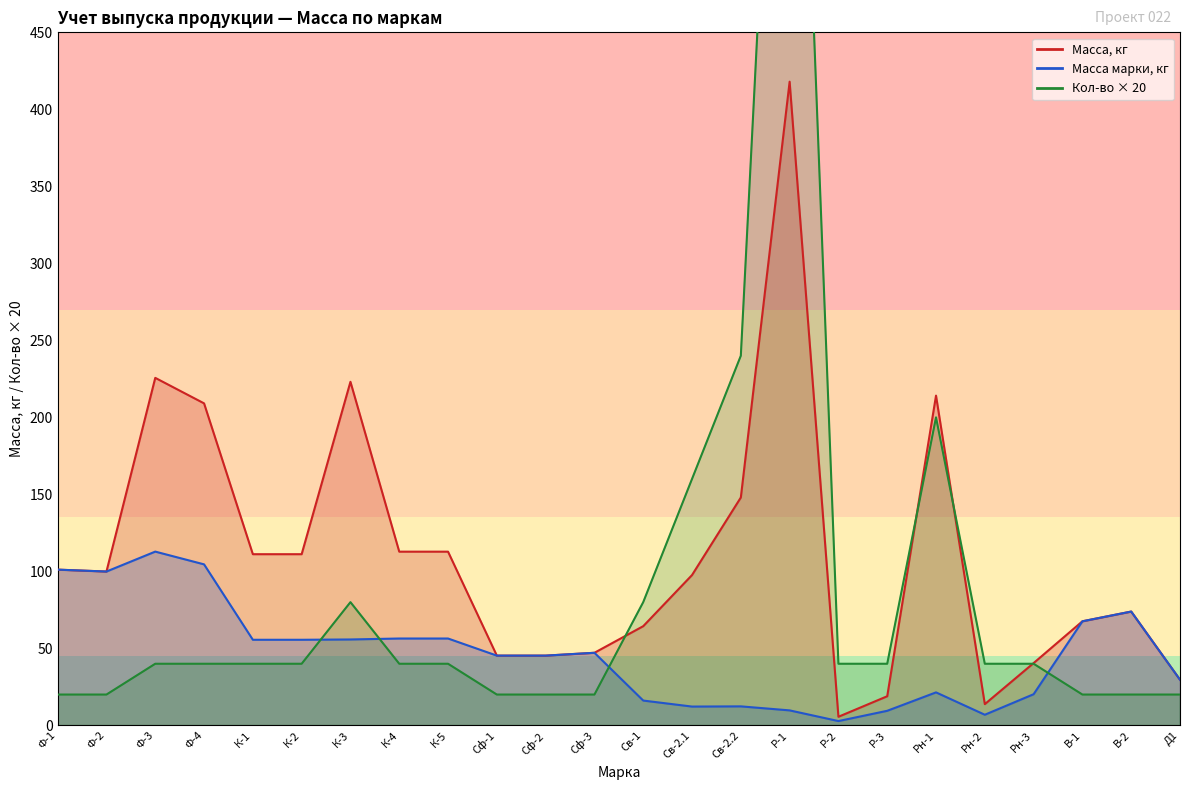

At which category does the chart reach its peak across all series?

Р-1